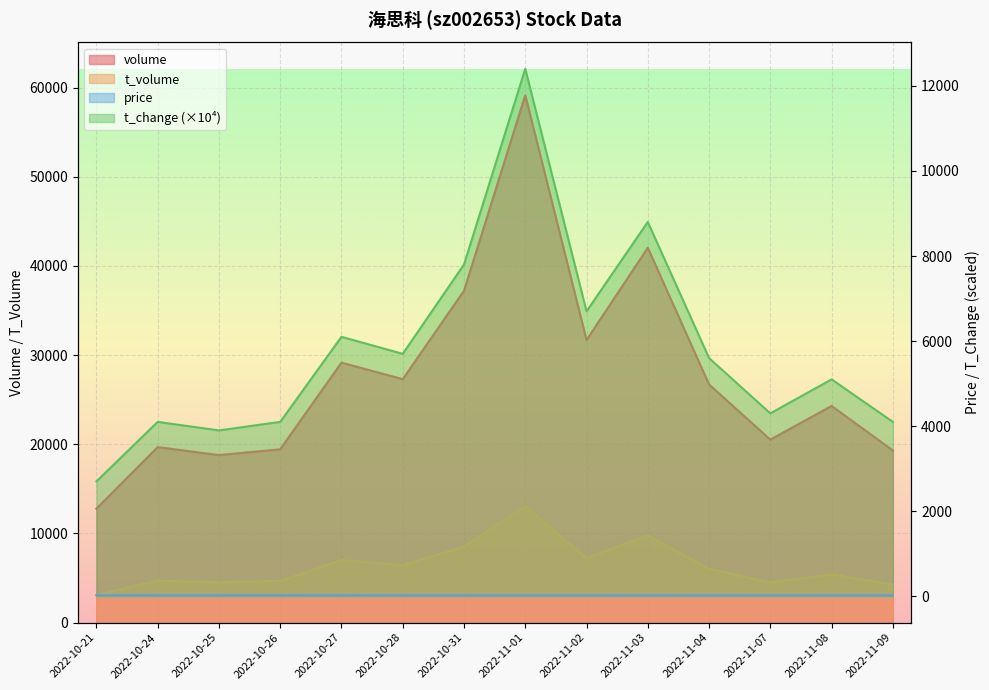

Reading right to left, transcribe all the data shown in this chart.

volume: 19301.0	24297.0	20519.0	26706.0	42030.0	31688.0	59134.0	37214.0	27294.0	29155.0	19435.0	18788.0	19679.0	12779.0
t_volume: 4288.0	5401.0	4513.0	6033.0	9782.0	7236.0	13068.0	8523.0	6452.0	7013.0	4696.0	4519.0	4715.0	3095.0
price: 22.4	22.1	21.8	22.8	23.5	22.4	22.4	23.2	23.3	24.1	24.2	24.1	24.1	24.3
t_change: 4100.0	5100.0	4300.0	5600.0	8800.0	6700.0	12400.0	7800.0	5700.0	6100.0	4100.0	3900.0	4100.0	2700.0